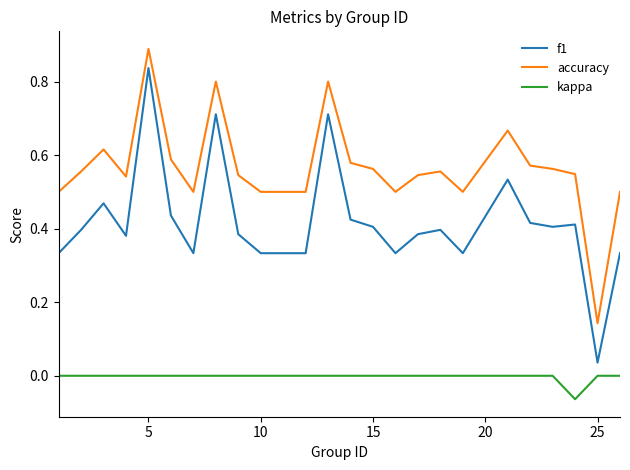

What is the sum of all f1 values?

10.1